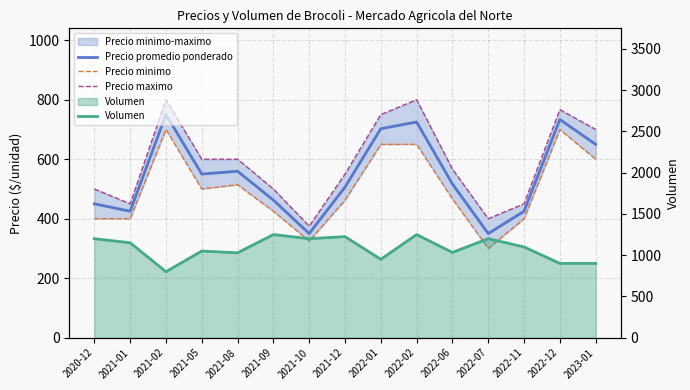

Count the number of categories in the chart.

15